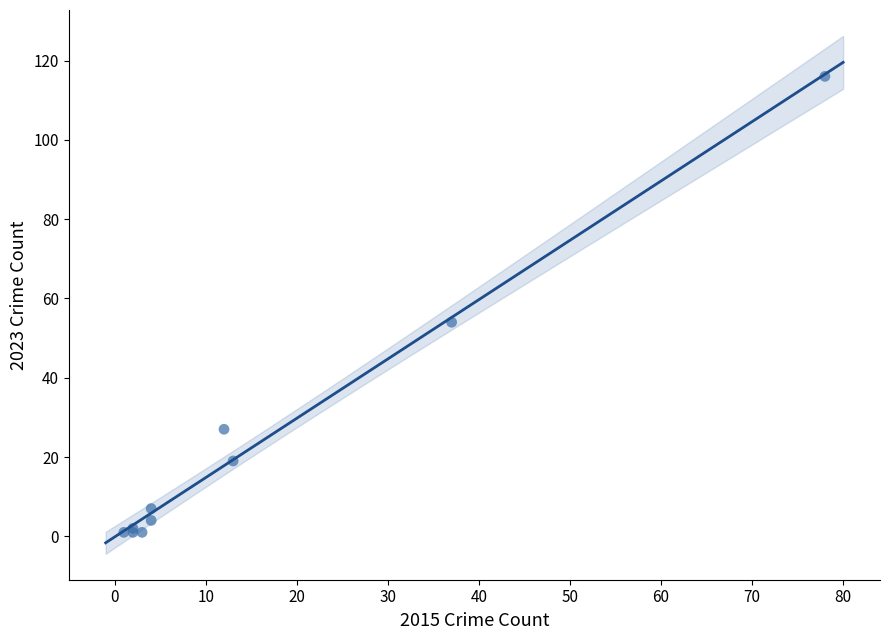

What Y value in the scatter plot is closest to 58?

54